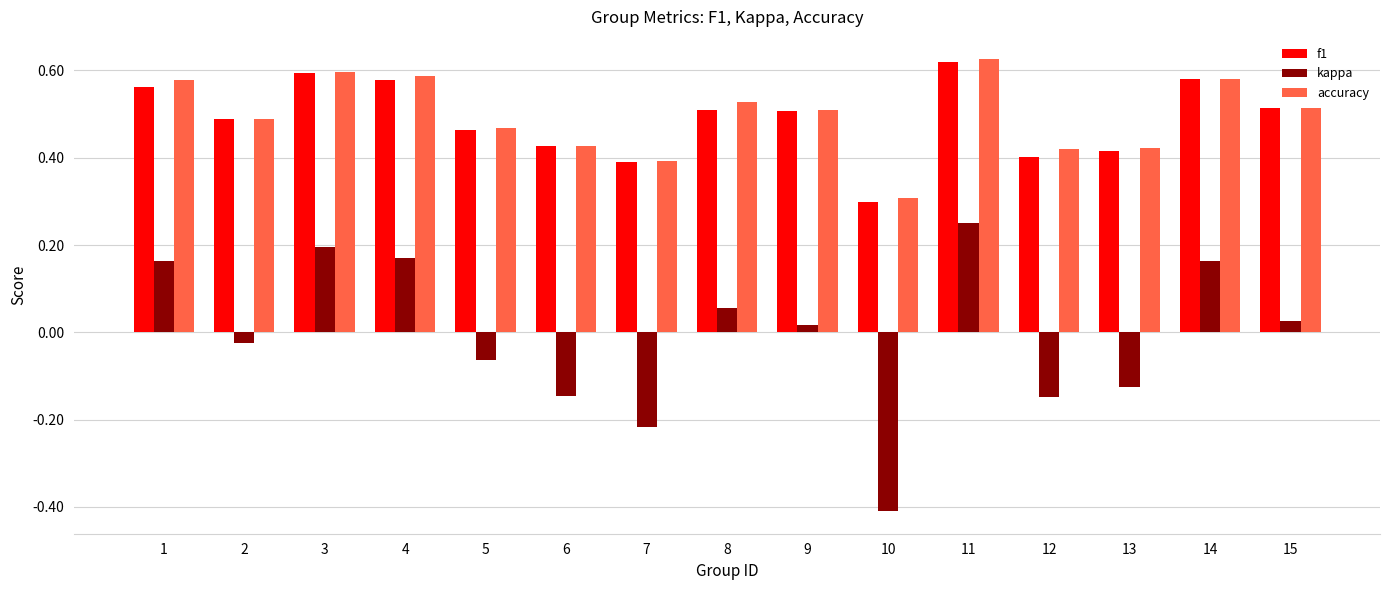

Where is f1 nearest to the value 0?

10